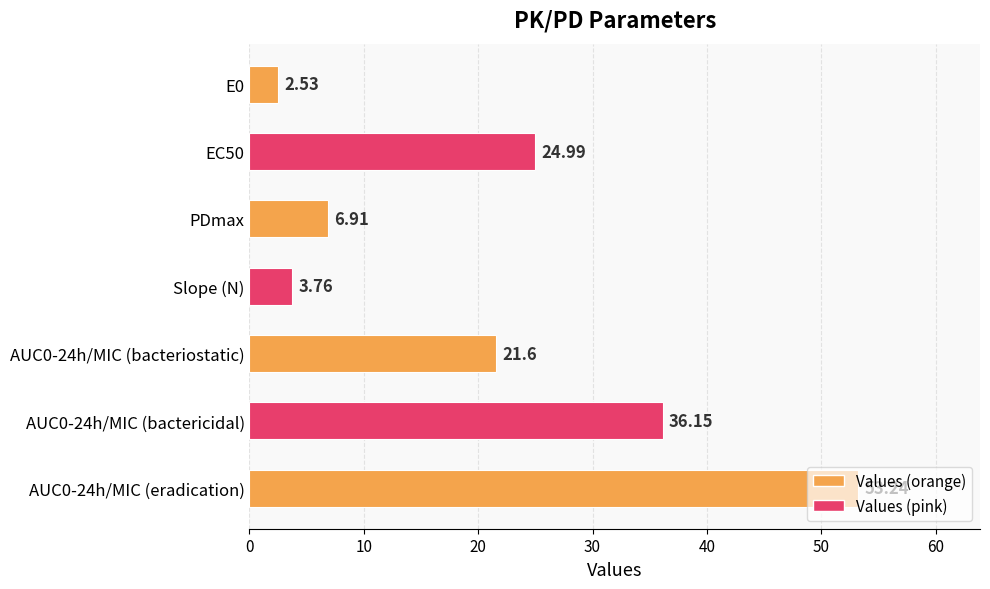

What is the average value?

21.3